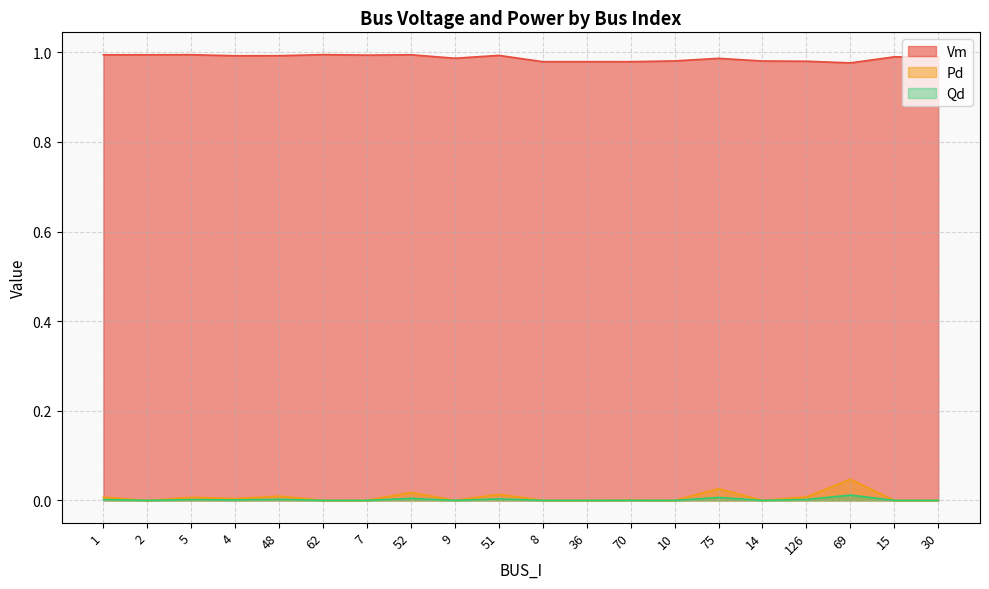

True or false: Vm and Pd intersect in this chart.

False